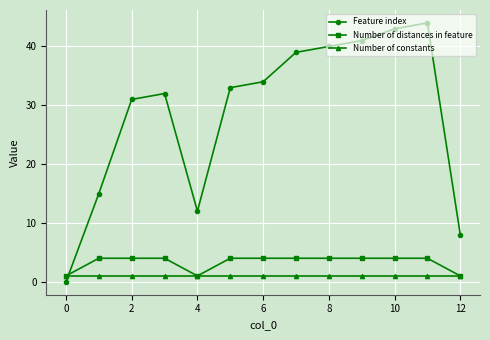

How many intersections are there between Feature index and Number of distances in feature?

1